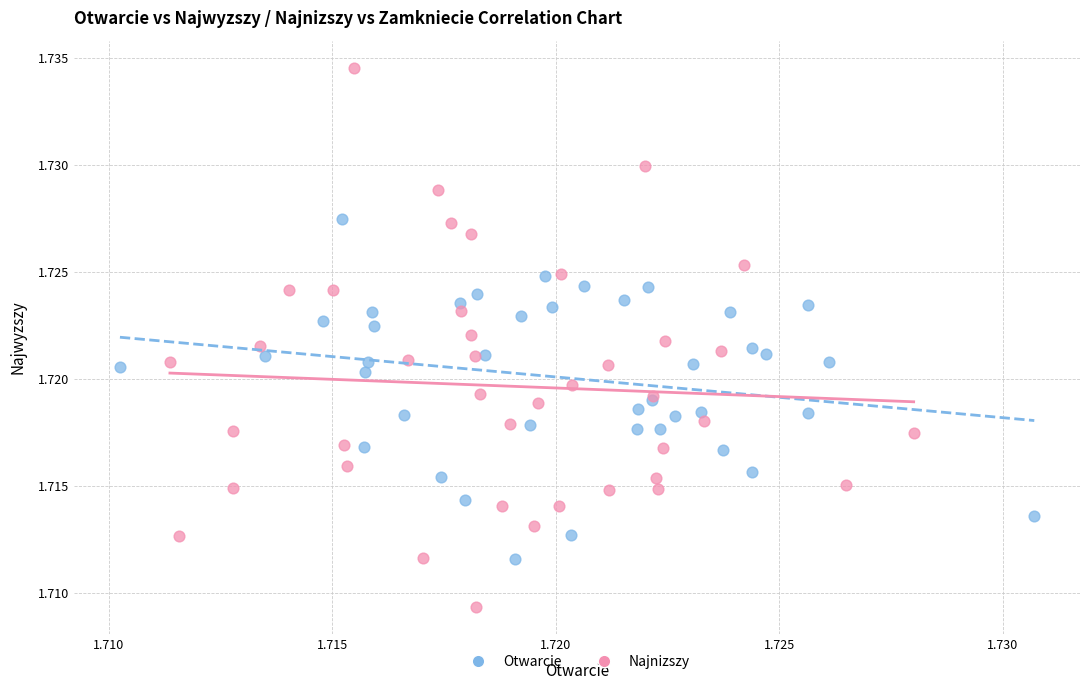

Which series reaches the minimum Y coordinate?

Najnizszy